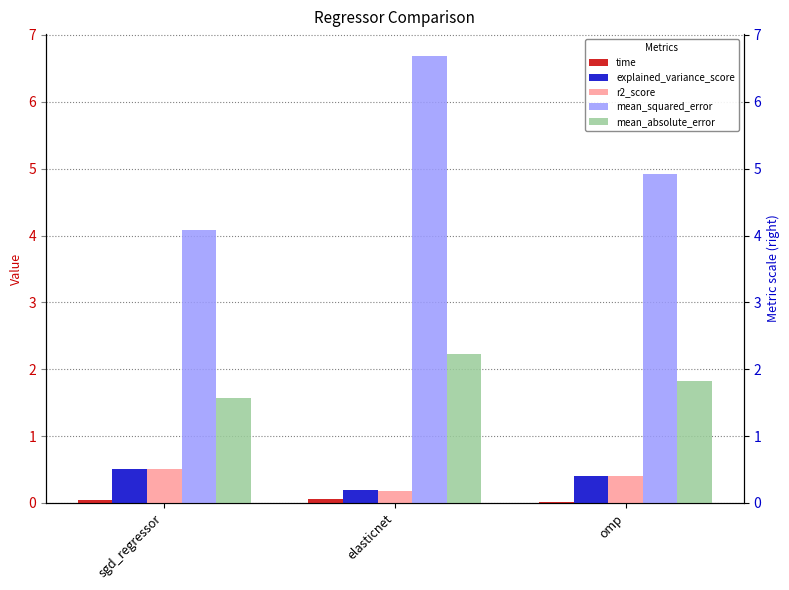

What is the value of the r2_score bar at the 2nd from the left?

0.2